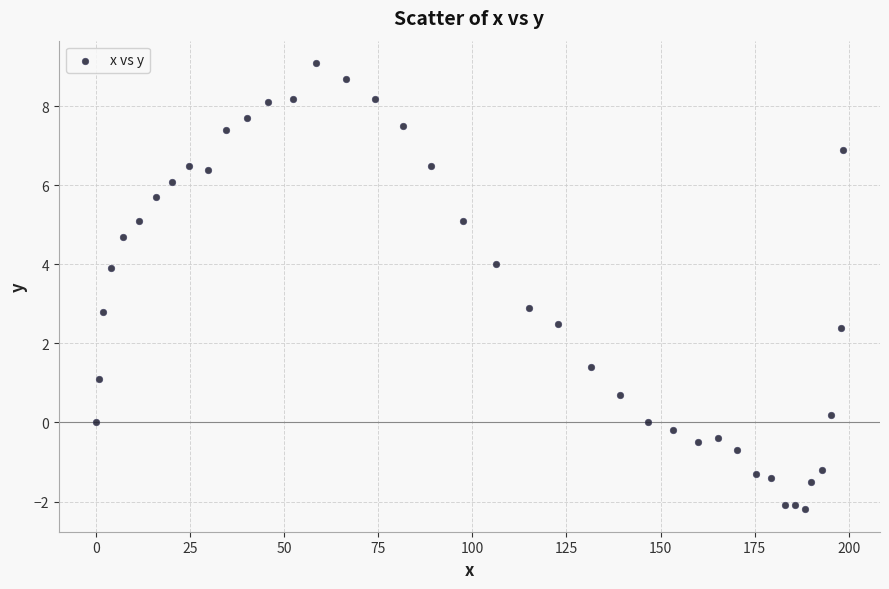

What is the range of Y values (max minus min)?

11.3